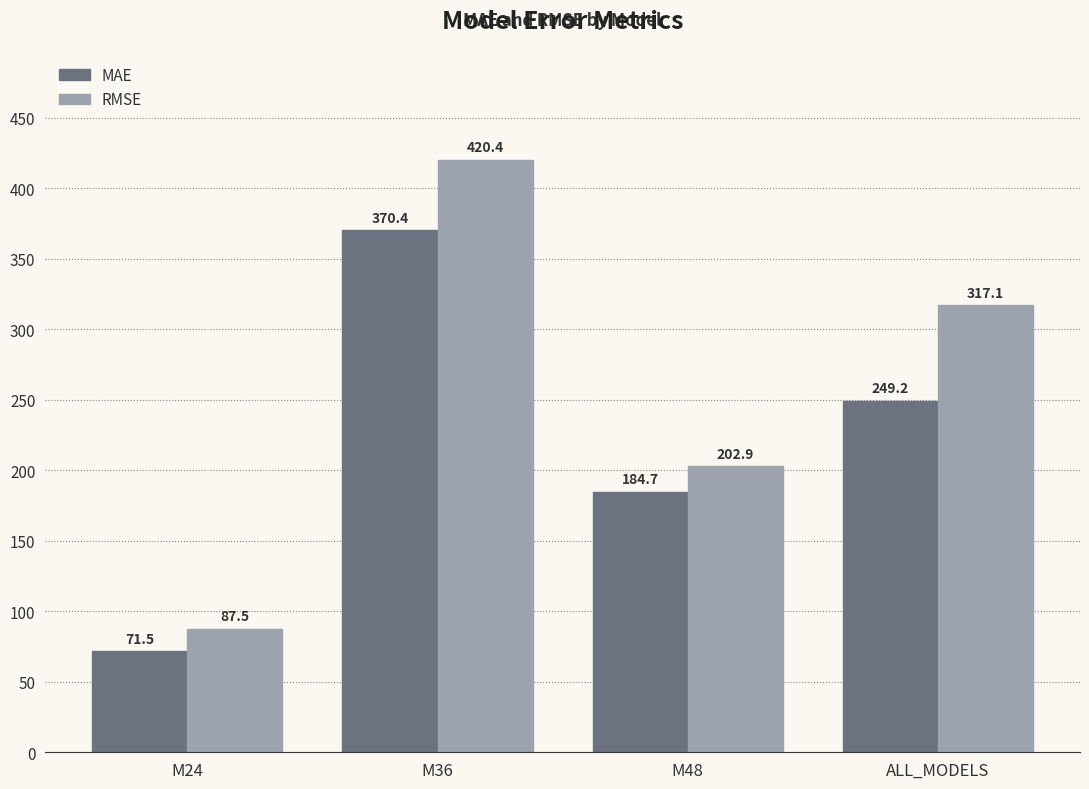

What are all the series names shown in the legend?

MAE, RMSE